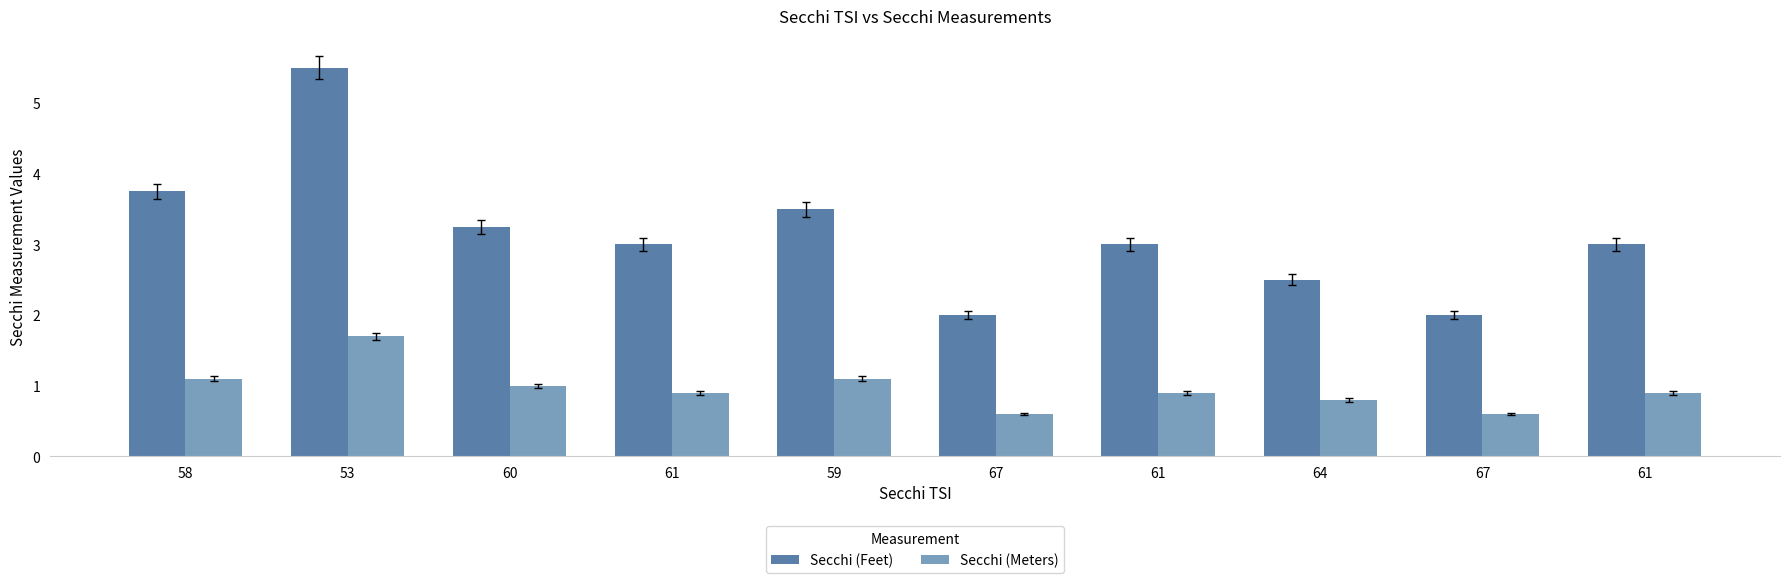

Reading right to left, list all the values displayed in this chart.

Secchi (Feet): 61=3.0	67=2.0	64=2.5	61=3.0	67=2.0	59=3.5	61=3.0	60=3.2	53=5.5	58=3.8
Secchi (Meters): 61=0.9	67=0.6	64=0.8	61=0.9	67=0.6	59=1.1	61=0.9	60=1.0	53=1.7	58=1.1